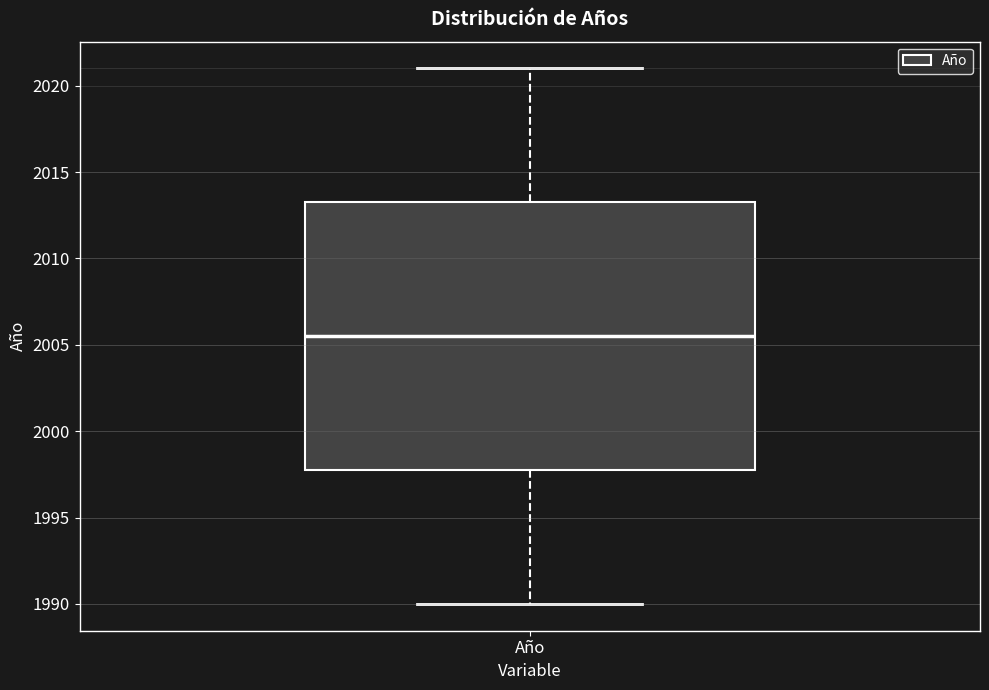

Transcribe this box plot: give where the median line is, the range the box spans, and where the two whiskers end, as read against the y-axis. The values are not printed on the chart, so give them approximately, as read against the axis.

median 2005.5, box 1998.0 to 2013.5, whiskers 1990.0 to 2021.0